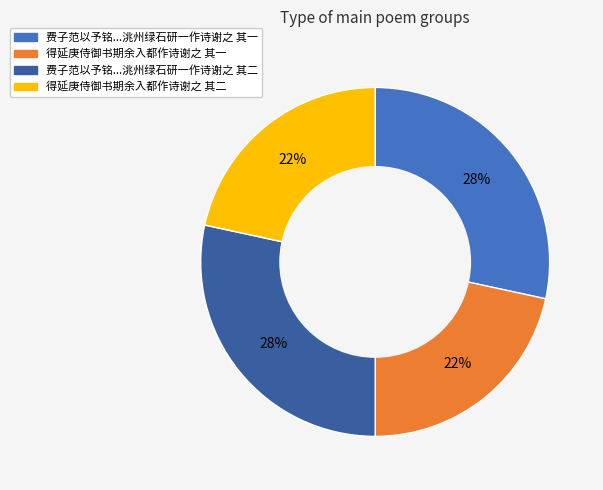

To the nearest percent, what is the average slice percentage?

25%